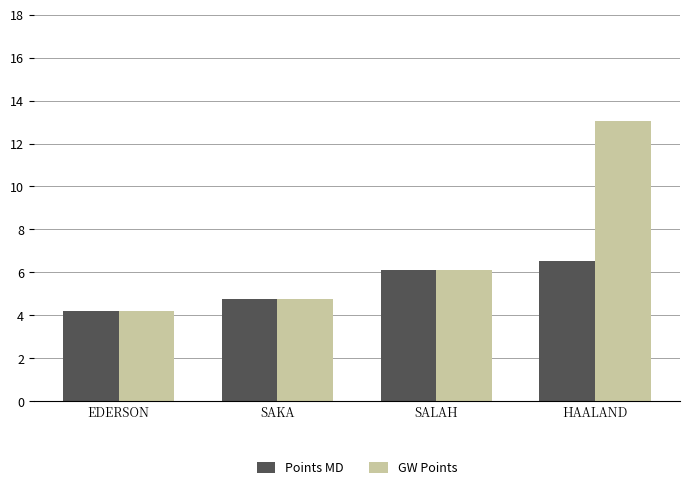

What is the maximum value for Points MD?

6.5